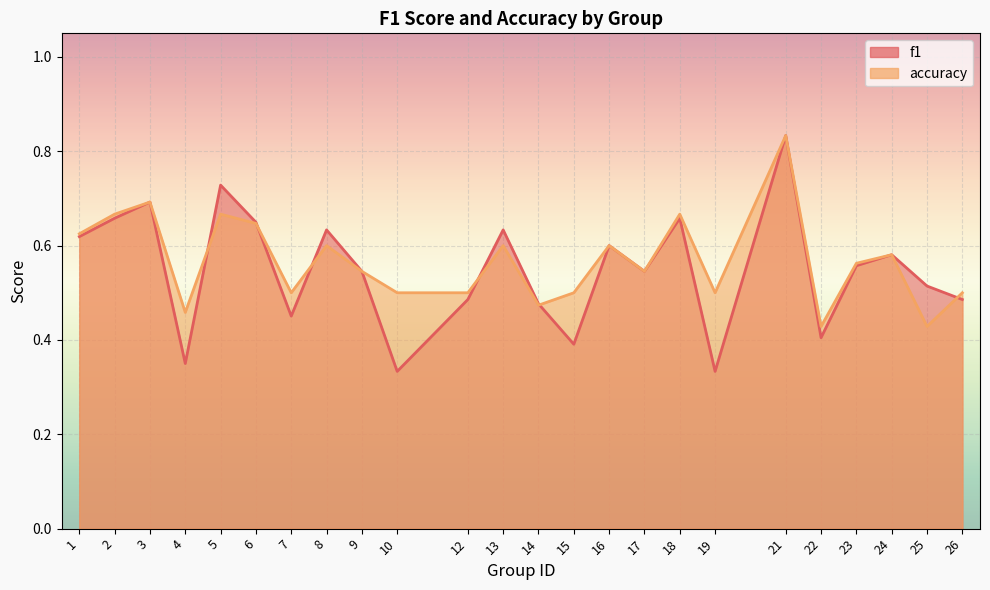

Which series has the largest total across all categories?

accuracy